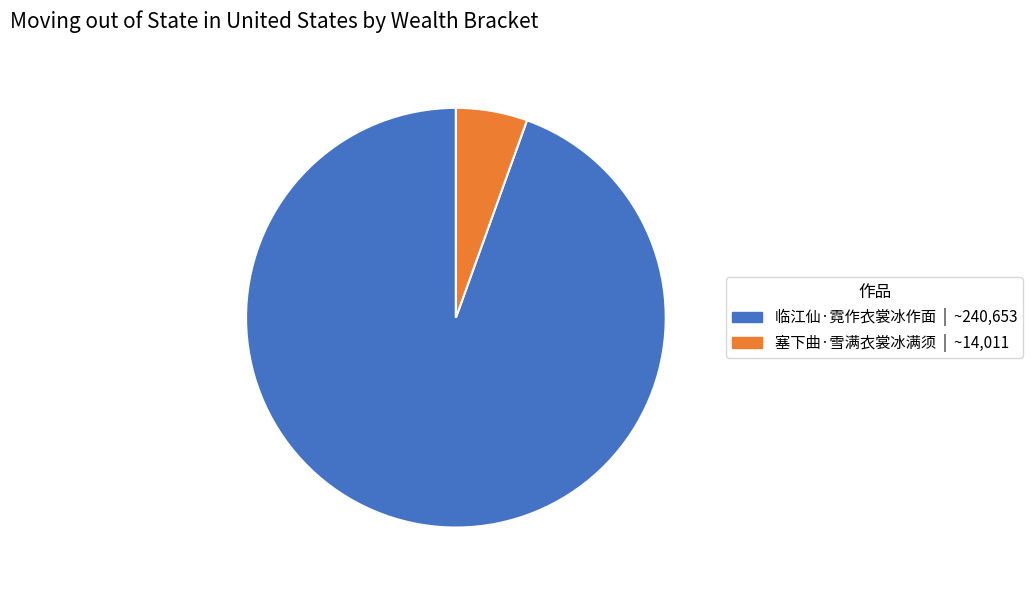

Is it true that 塞下曲·雪满衣裳冰满须 is 16% of the pie?

False